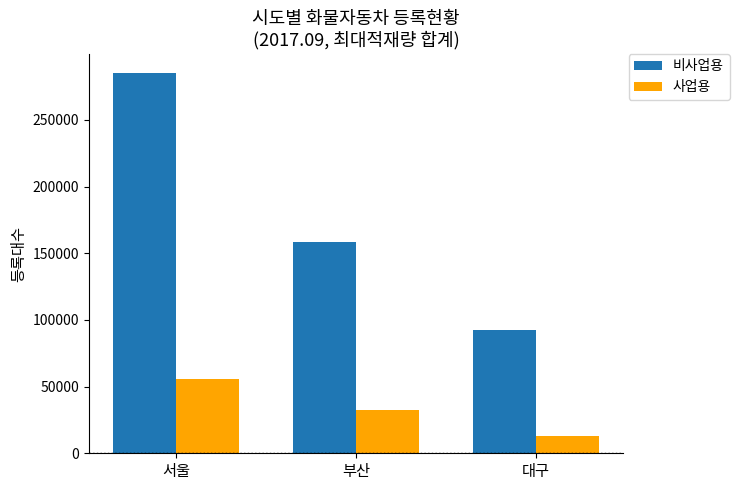

How many groups of bars are there?

3